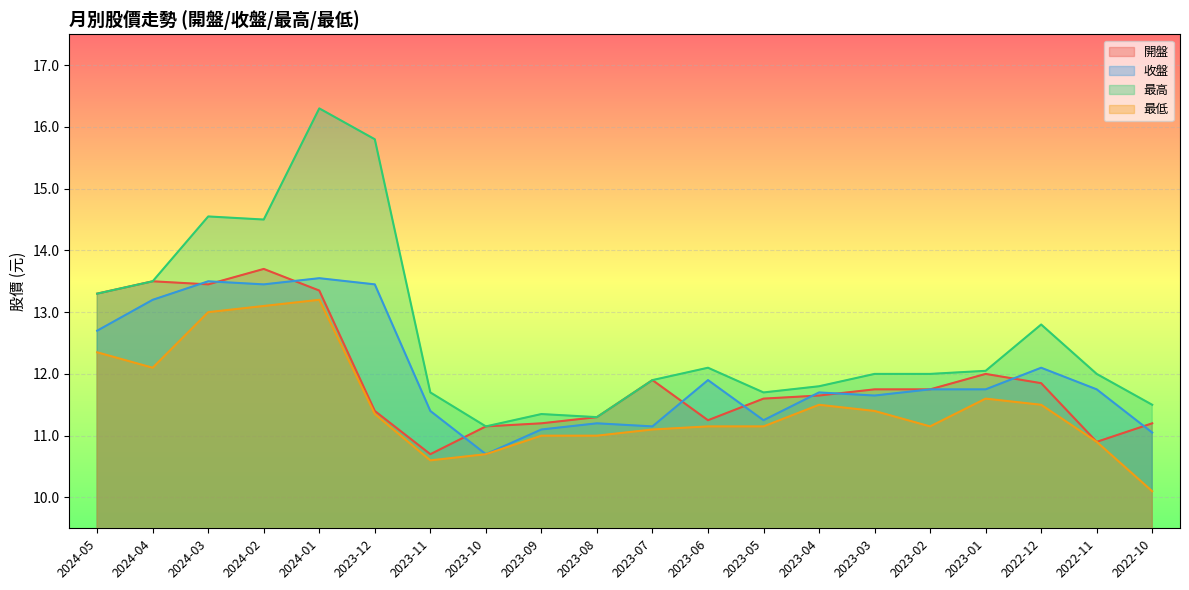

Does the chart display data point markers on the line(s)?

No